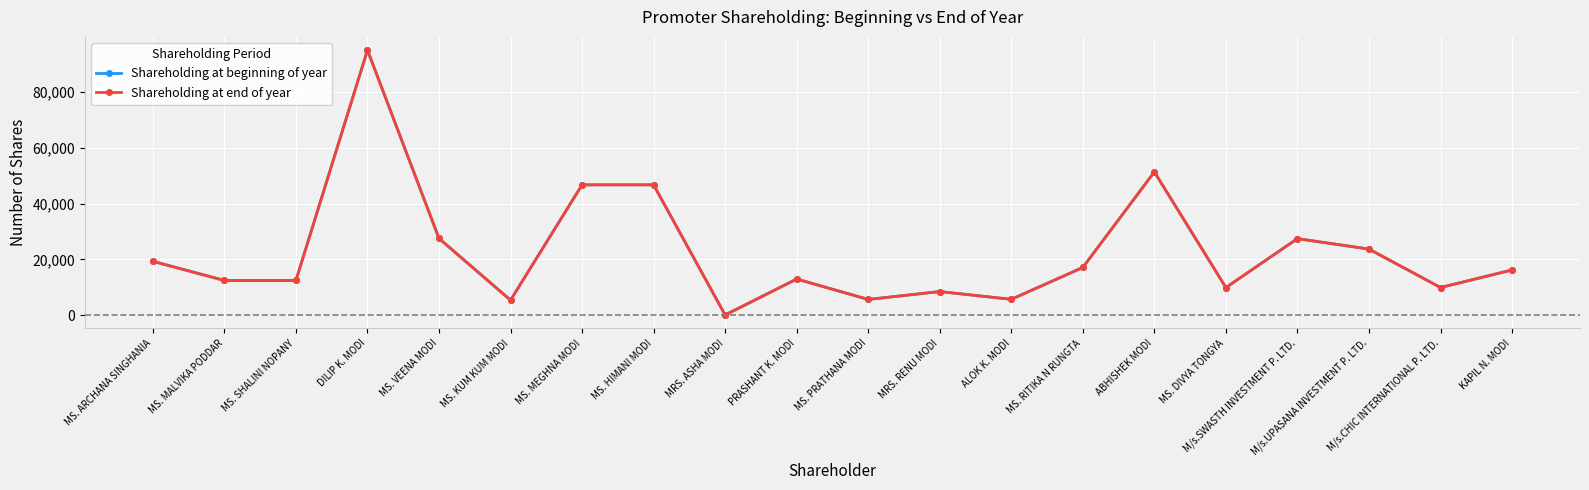

Is this an area chart (filled region under the line)?

No